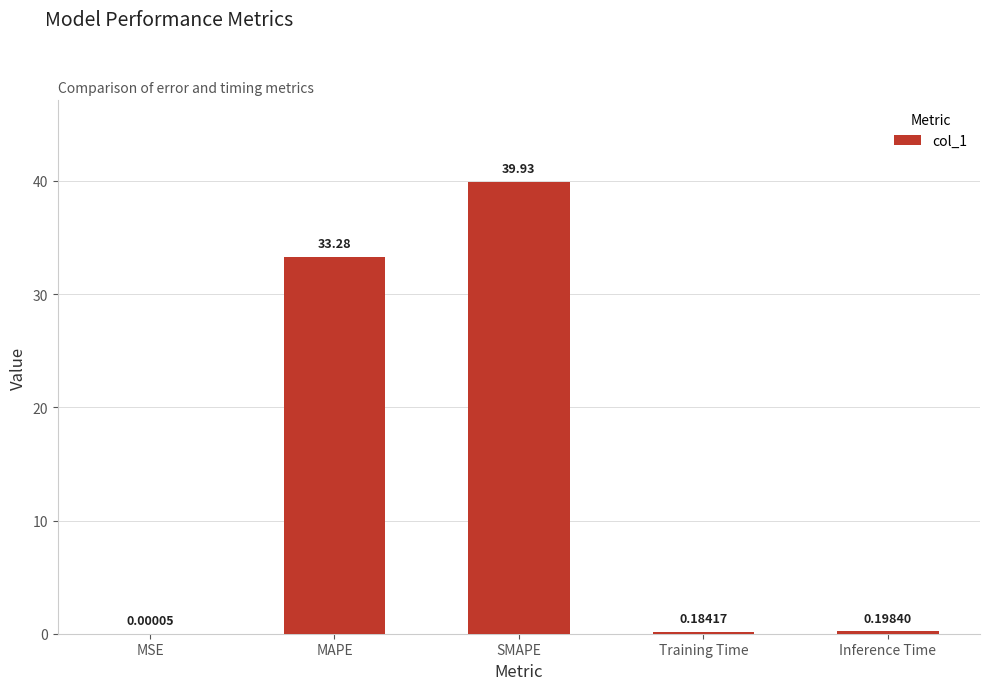

How many data points does each series have?

5